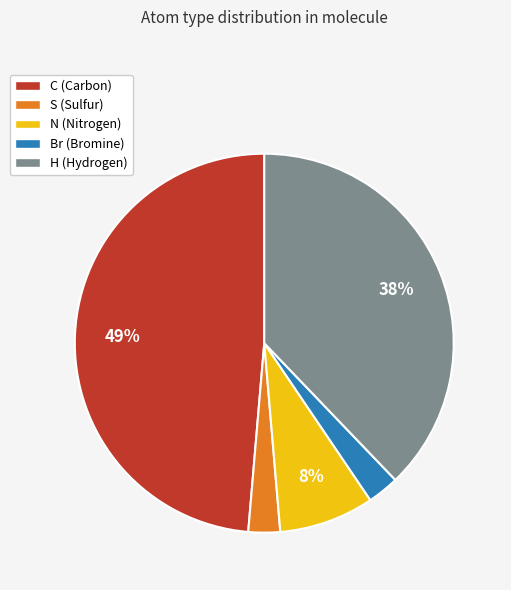

Does S represent more than half of the total?

No